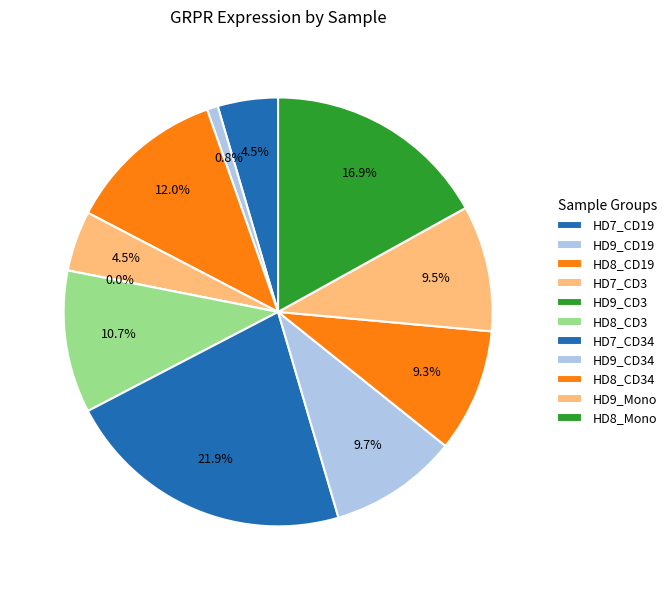

Rank the categories by value from highest to lowest.

HD7_CD34, HD8_Mono, HD8_CD19, HD8_CD3, HD9_CD34, HD9_Mono, HD8_CD34, HD7_CD19, HD7_CD3, HD9_CD19, HD9_CD3